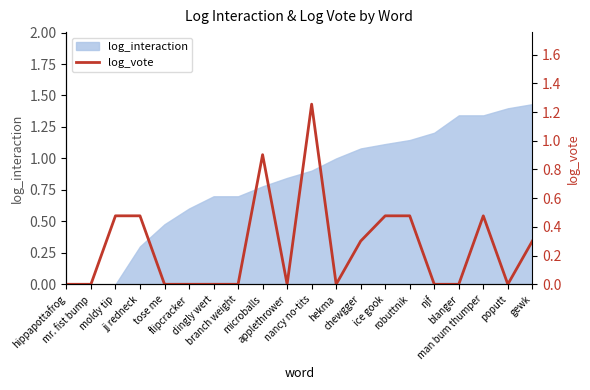

How many lines are shown in the chart?

1